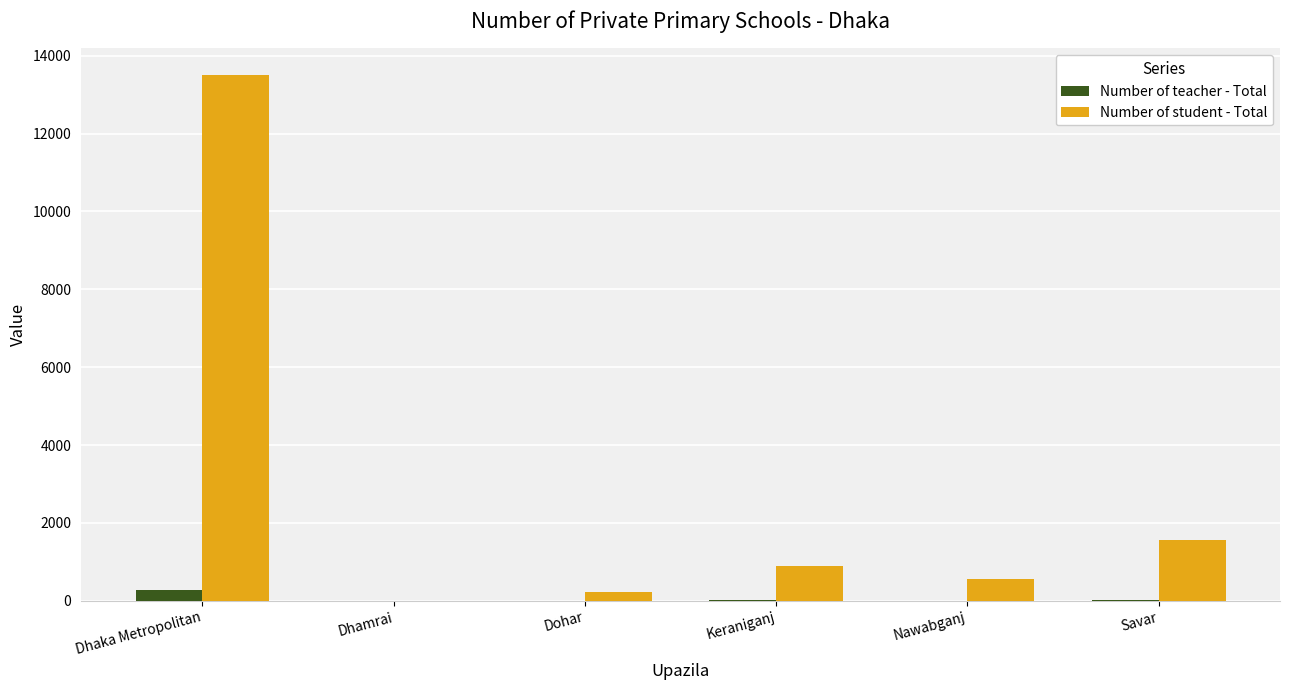

Are the bars horizontal?

No